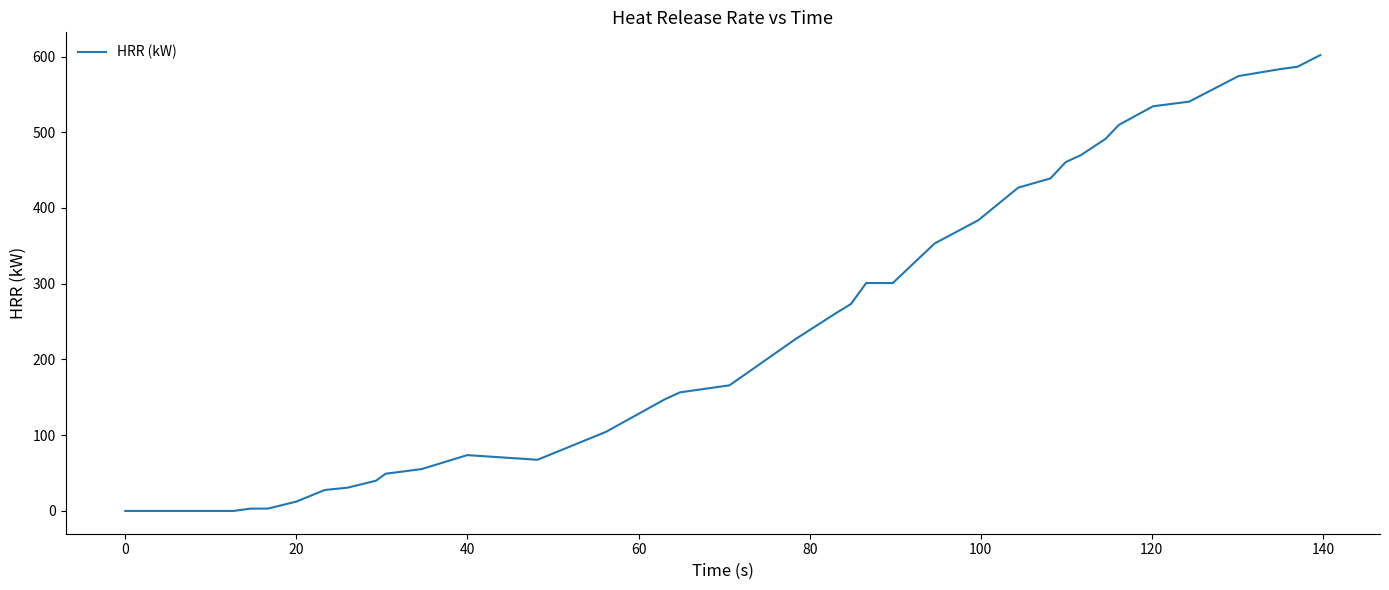

What is the difference between the maximum and minimum values?

601.8